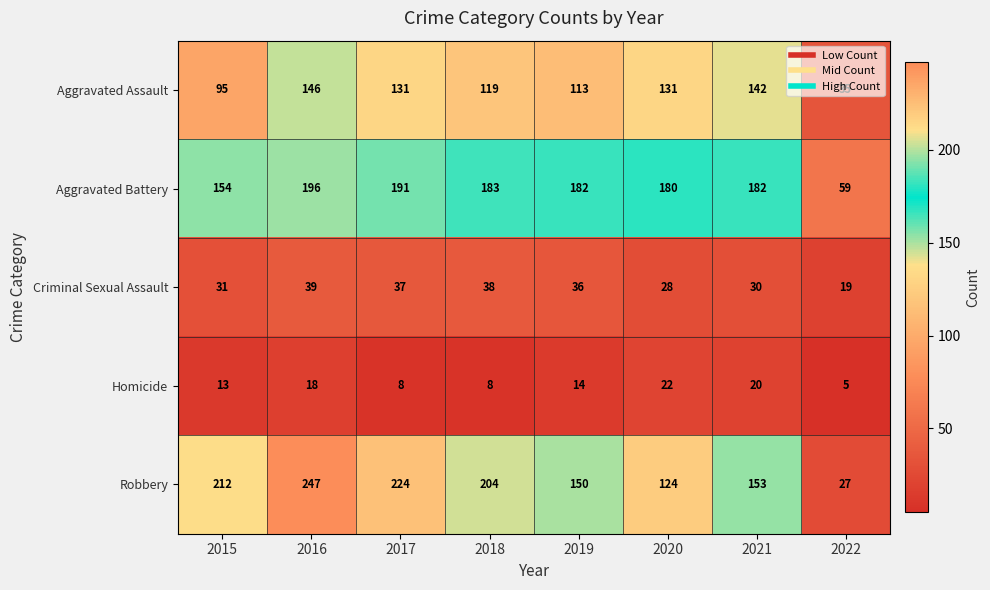

Is it true that Criminal Sexual Assault equals 31 at 2015?

True